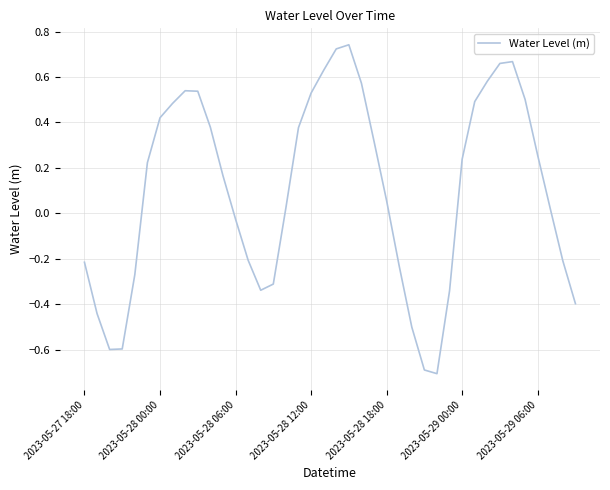

What is the difference between the maximum and minimum values?

1.4